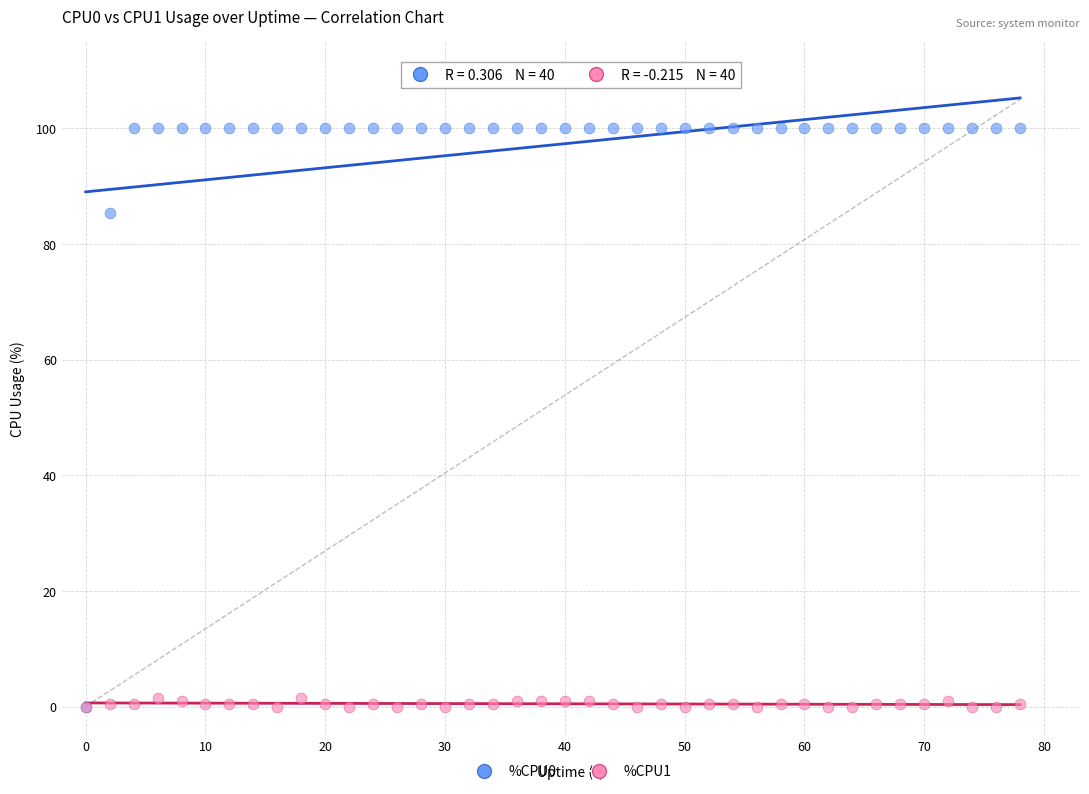

Which series has the largest Y range (max minus min)?

%CPU0